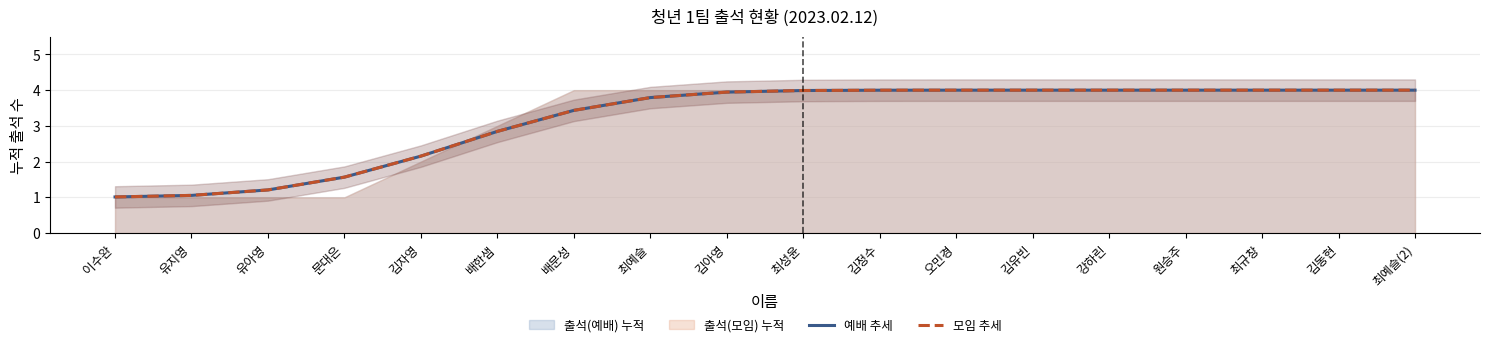

True or false: 모임 추세 and 예배 추세 intersect in this chart.

False